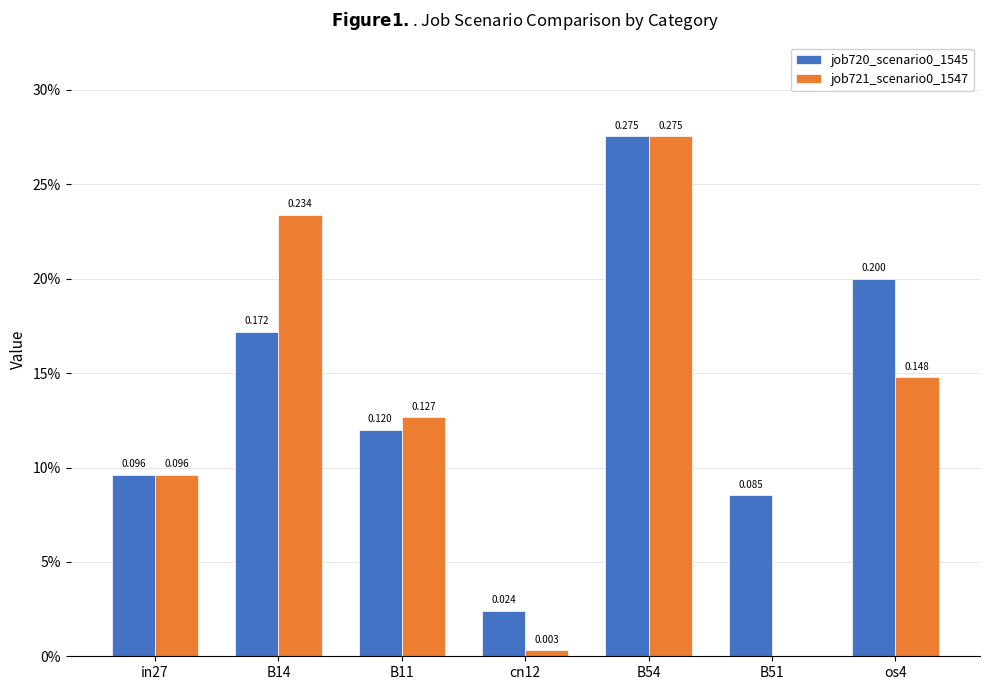

What is the average value of the job721_scenario0_1547 series?

0.1